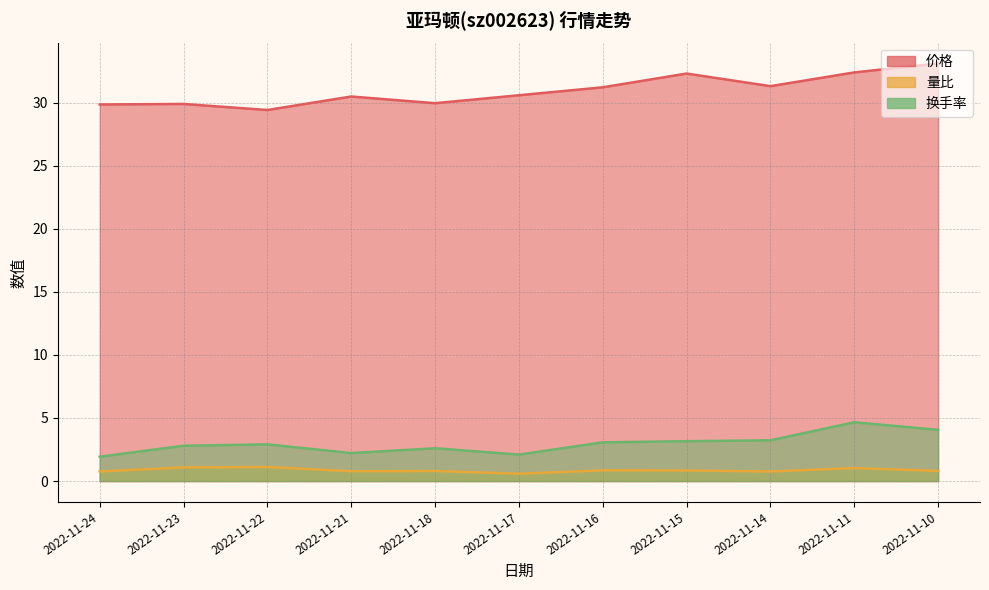

Reading right to left, what are all the values shown in this chart?

价格: 33.1	32.4	31.3	32.3	31.2	30.6	29.9	30.5	29.4	29.9	29.9
量比: 0.8	1.0	0.8	0.8	0.8	0.6	0.8	0.8	1.1	1.1	0.8
换手率: 4.1	4.7	3.2	3.2	3.1	2.1	2.6	2.2	2.9	2.8	1.9